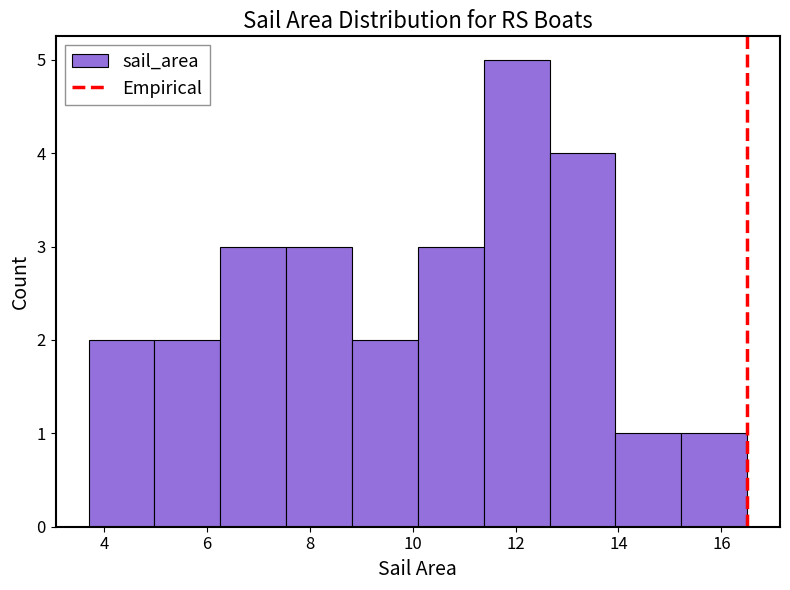

Reading left to right, list every bar in this chart as the range it spans on the x-axis followed by its height. Neither the bar edges nor the heights are printed on the chart, so give them approximately, as read against the axes.

3.70 to 4.98: 2
4.98 to 6.26: 2
6.26 to 7.54: 3
7.54 to 8.82: 3
8.82 to 10.10: 2
10.10 to 11.38: 3
11.38 to 12.66: 5
12.66 to 13.94: 4
13.94 to 15.22: 1
15.22 to 16.50: 1